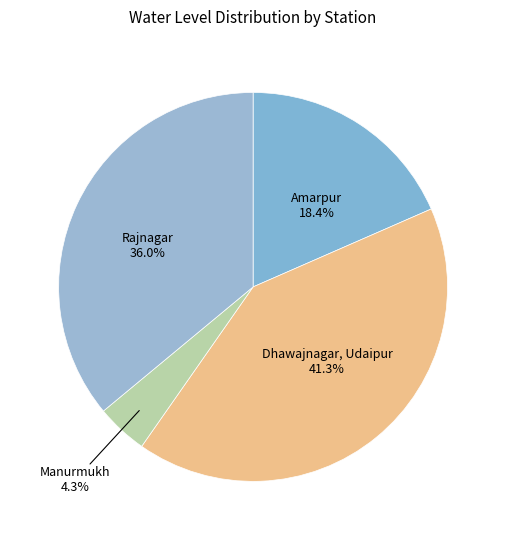

Does any single category account for the majority?

No